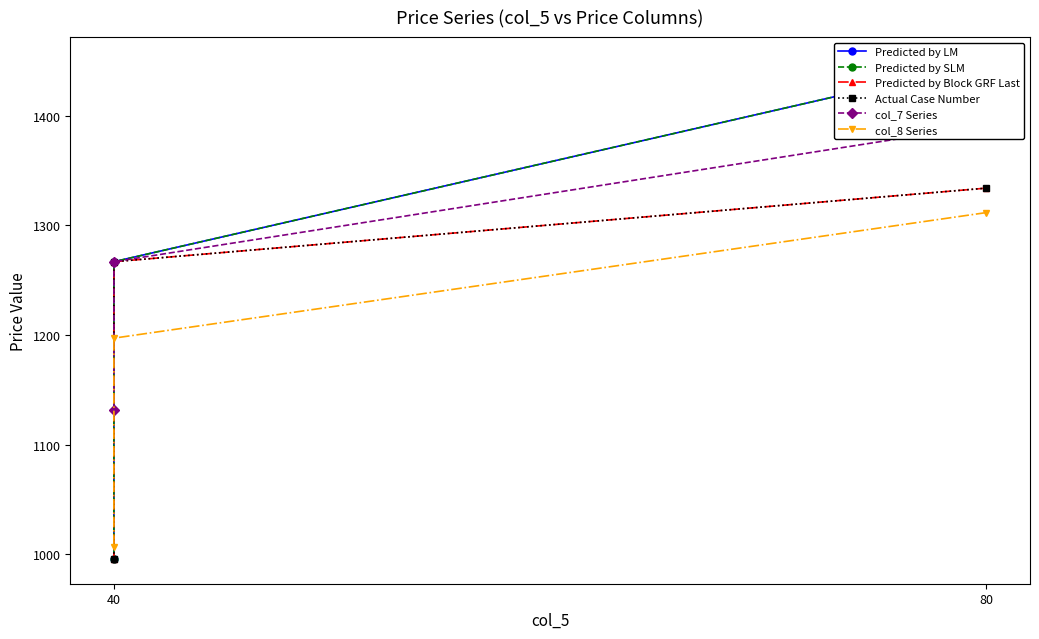

Reading right to left, transcribe all the data shown in this chart.

Predicted by LM: 995.9	1266.8	1449.0
Predicted by SLM: 995.9	1266.8	1449.0
Predicted by Block GRF Last: 995.9	1266.8	1333.9
Actual Case Number: 995.9	1266.8	1333.9
col_7 Series: 1131.3	1266.8	1391.4
col_8 Series: 1006.7	1197.1	1311.6